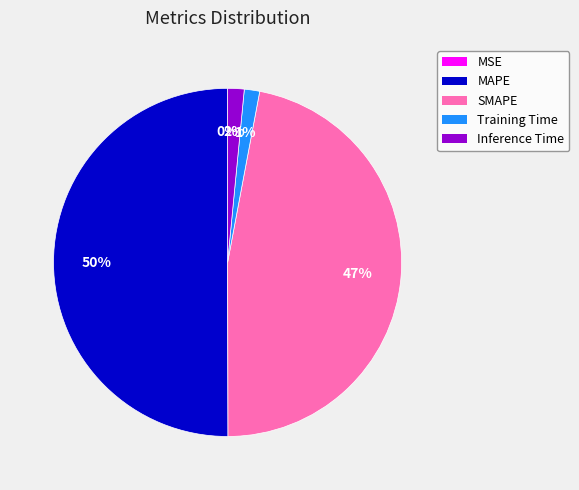

True or false: Training Time accounts for 11% of the total.

False